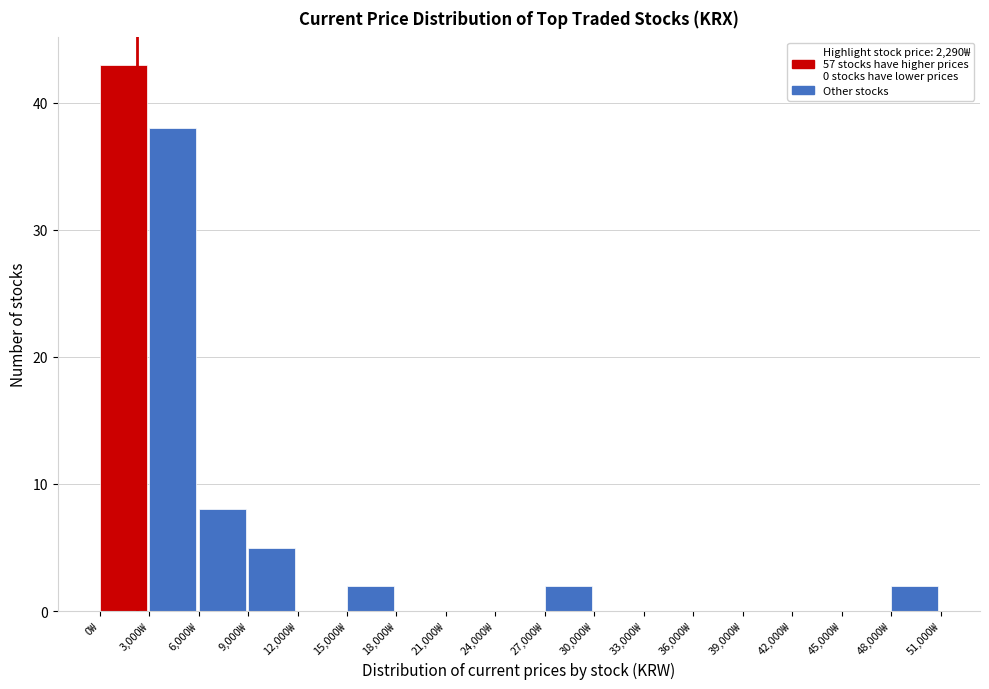

Which range on the x-axis has the tallest bar?

0 to 3000